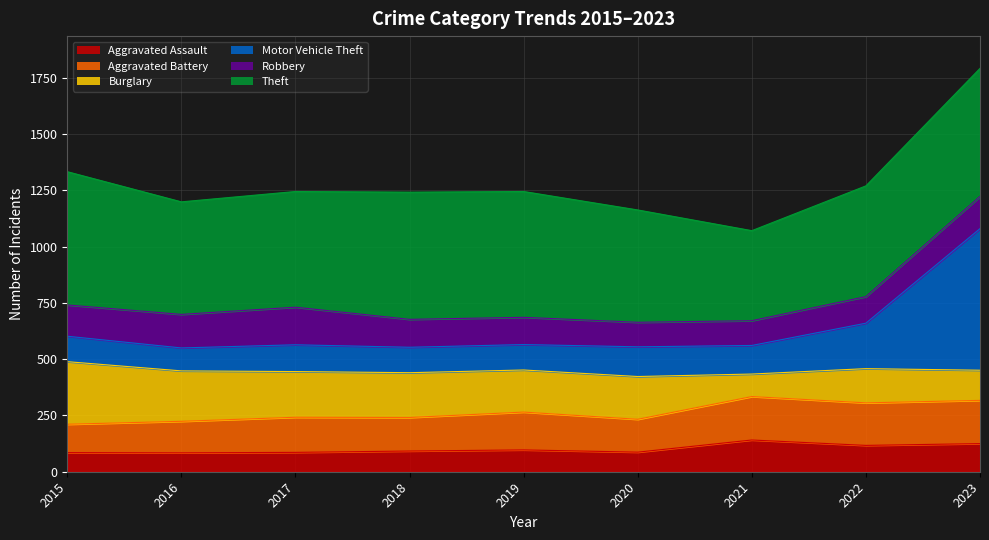

What is the value of the Aggravated Battery point at the 2nd from the left?

224